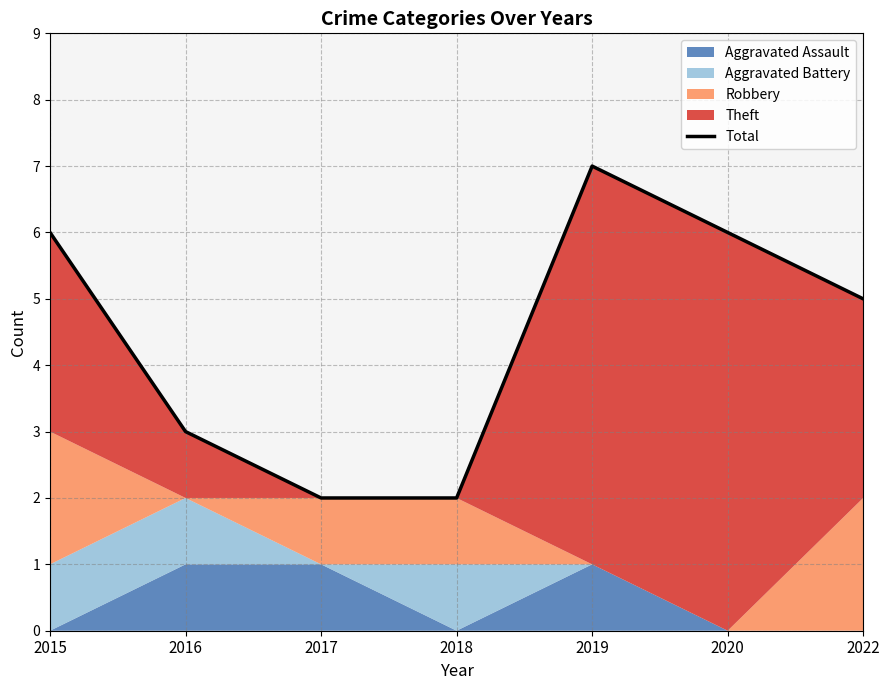

What is the value of the 3rd point from the left?

2